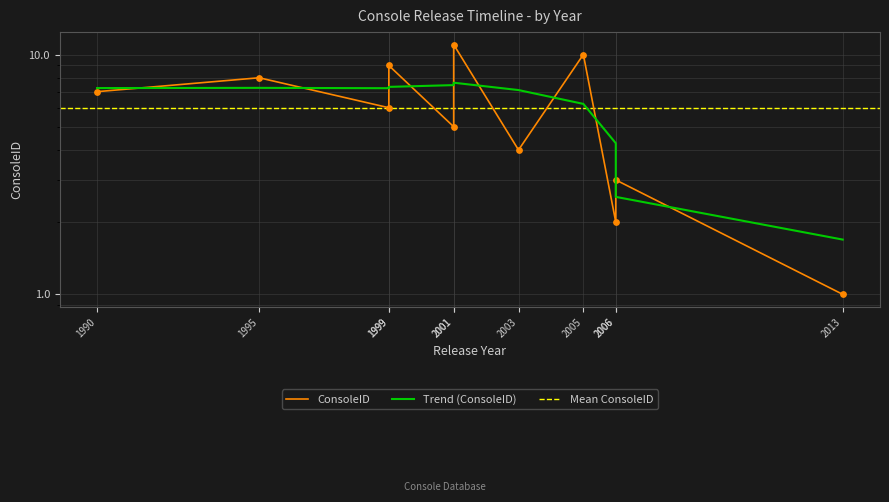

Approximately how many times larger is the value at 1995 compared to 2006?

4.0